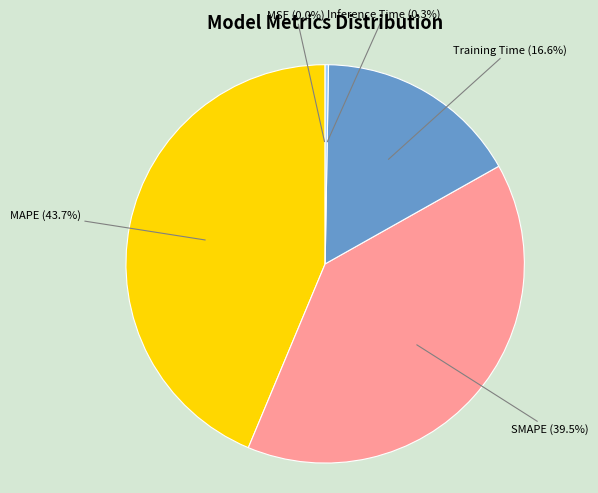

Is there any slice that represents more than half of the pie?

No